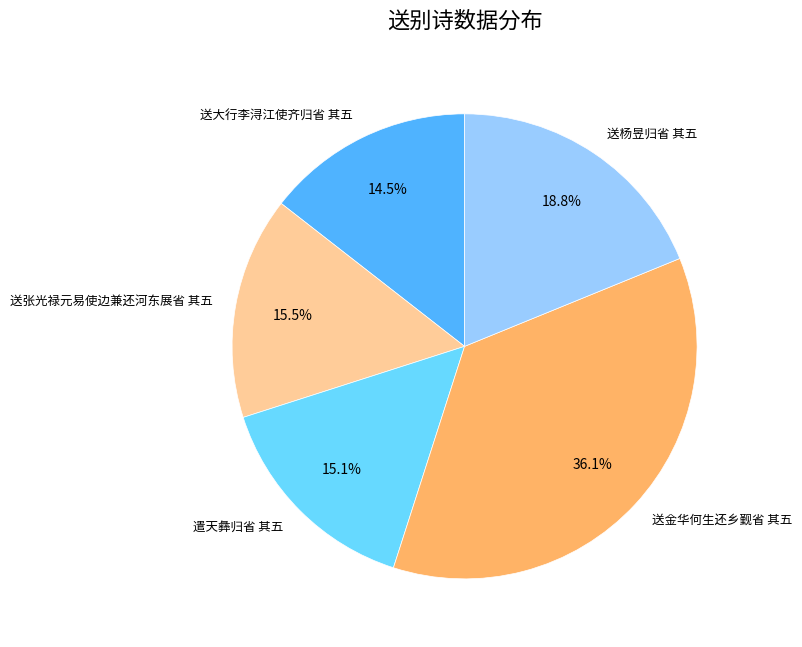

The 送金华何生还乡觐省 其五 slice represents 30% of the pie. True or false?

False